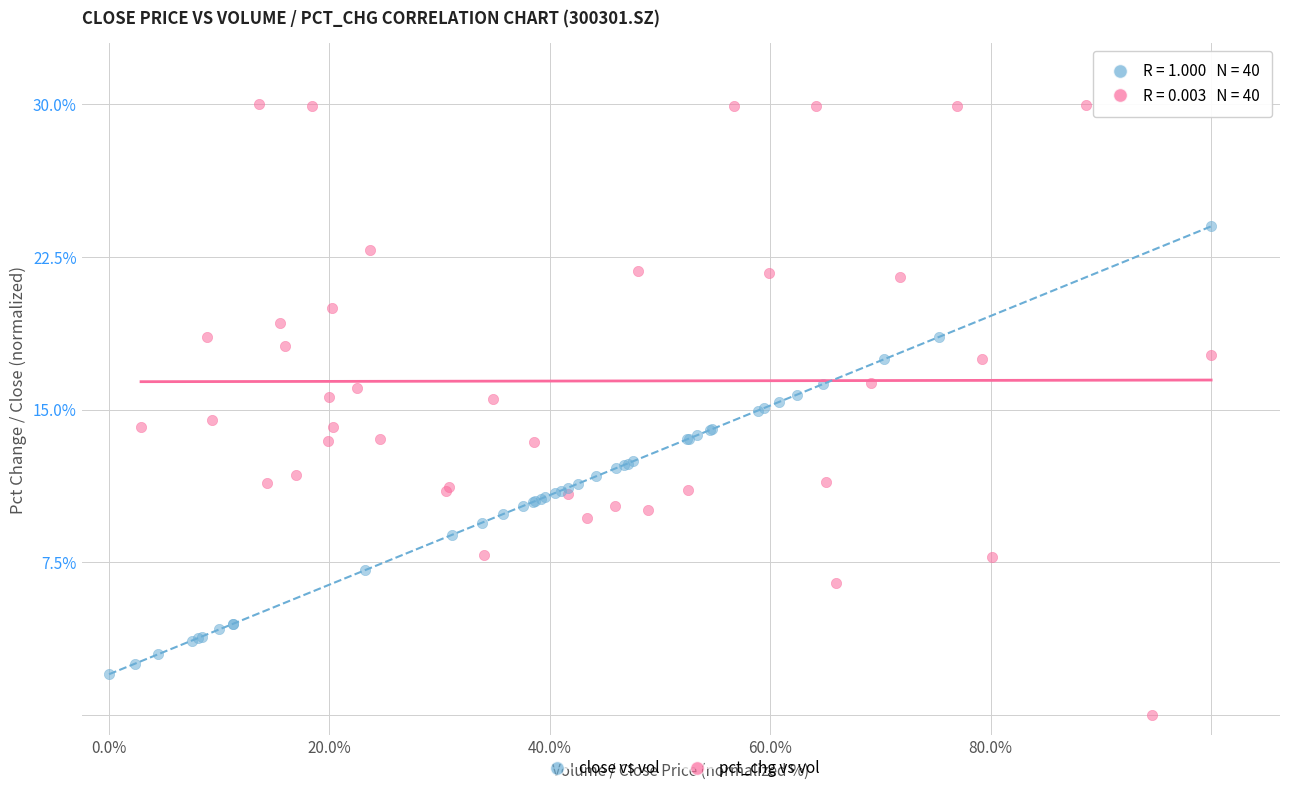

Which series reaches the maximum Y coordinate?

pct_chg vs vol